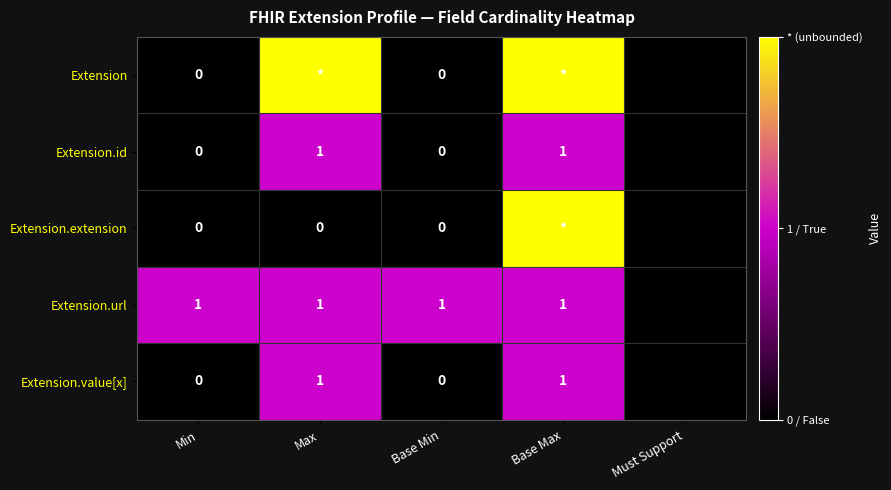

True or false: Extension.value[x] has a value of 1 at Base Max.

True